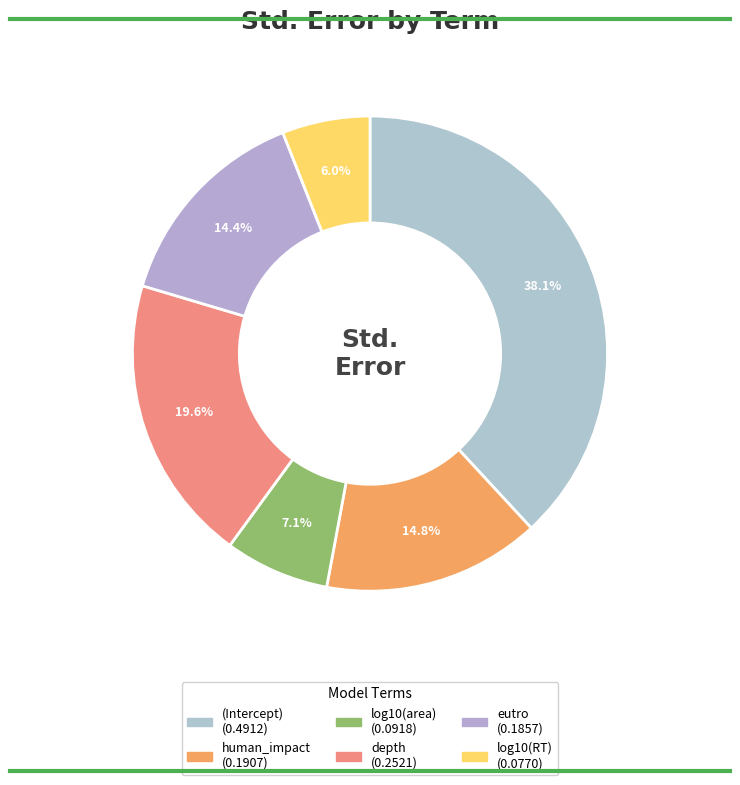

What percentage is the eutro slice, to the nearest percent?

14%